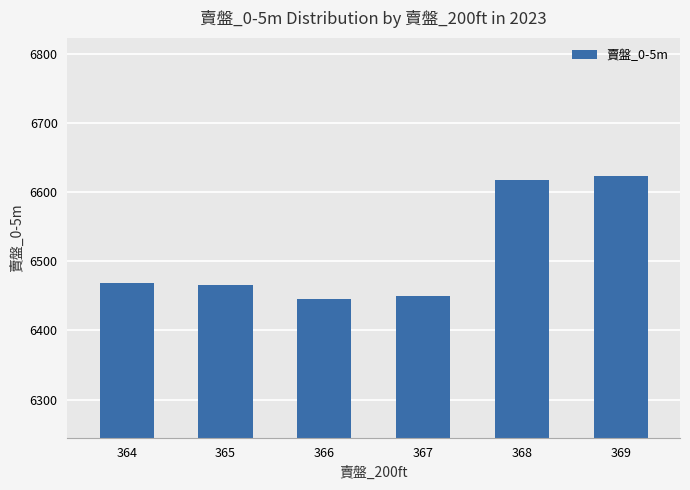

Approximately how many times larger is the value at 366 compared to 367?

1.0